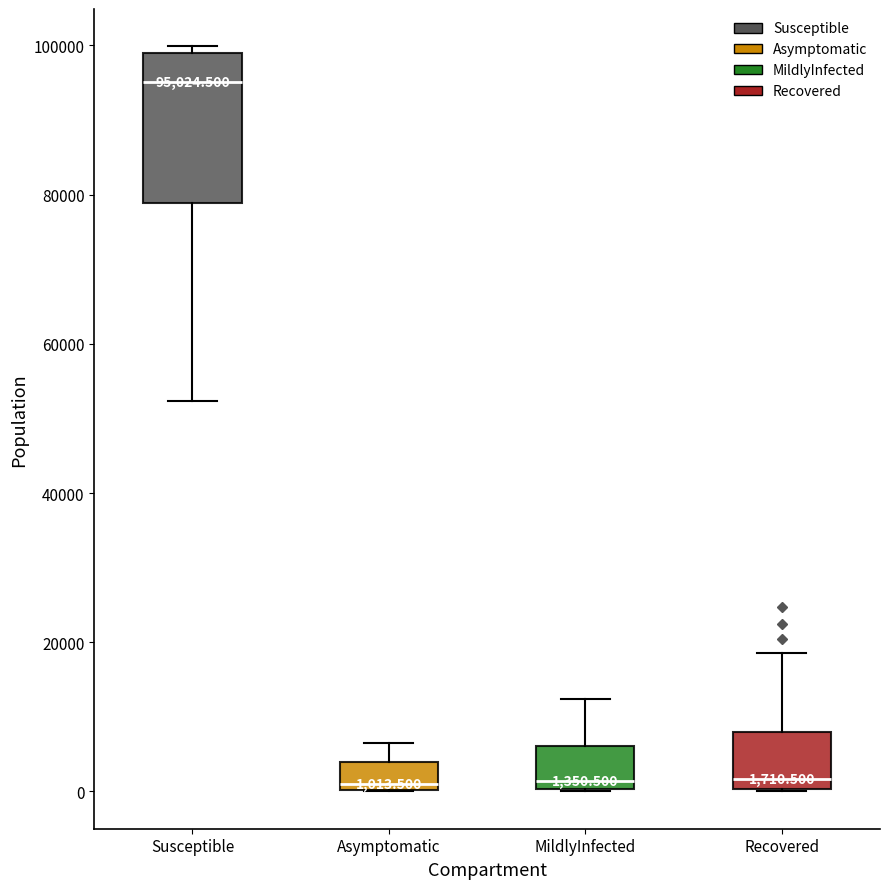

Which box is the tallest, from its lower edge to its upper edge?

Susceptible